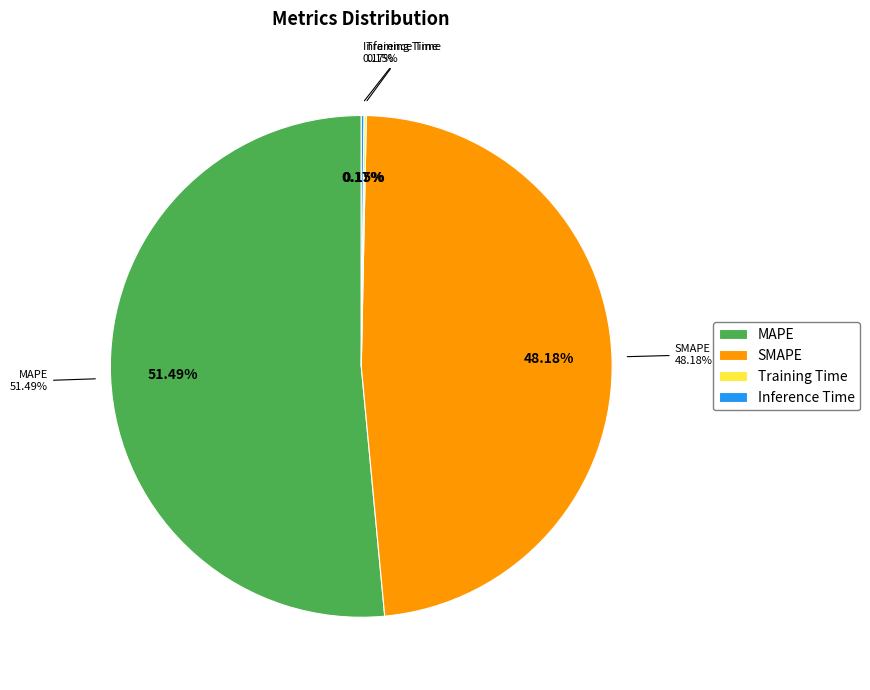

To the nearest percent, what is the combined percentage of MAPE and Inference Time?

52%